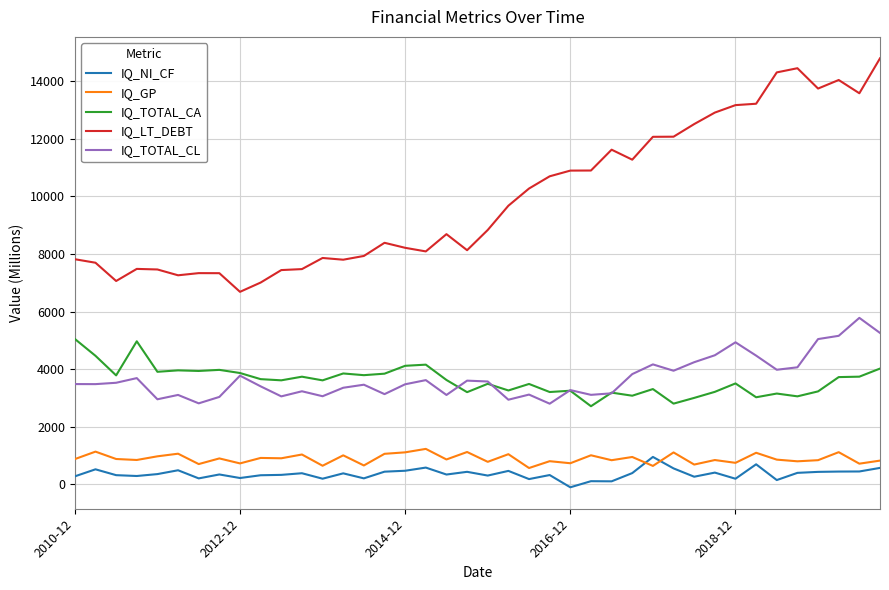

Does the chart have visible grid lines?

Yes